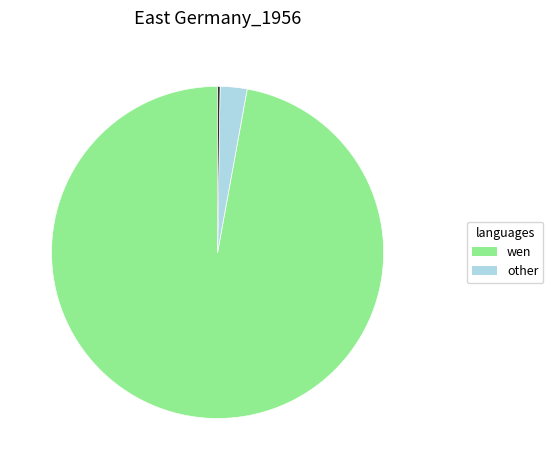

Does any single category account for the majority?

Yes